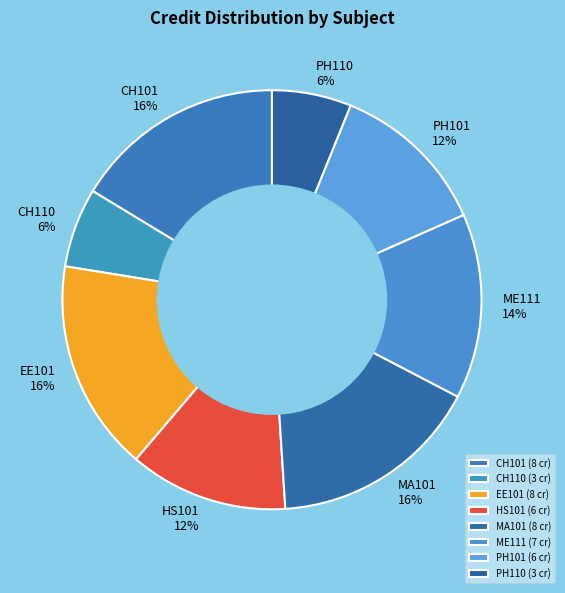

Which has a higher value, ME111 or CH101?

CH101